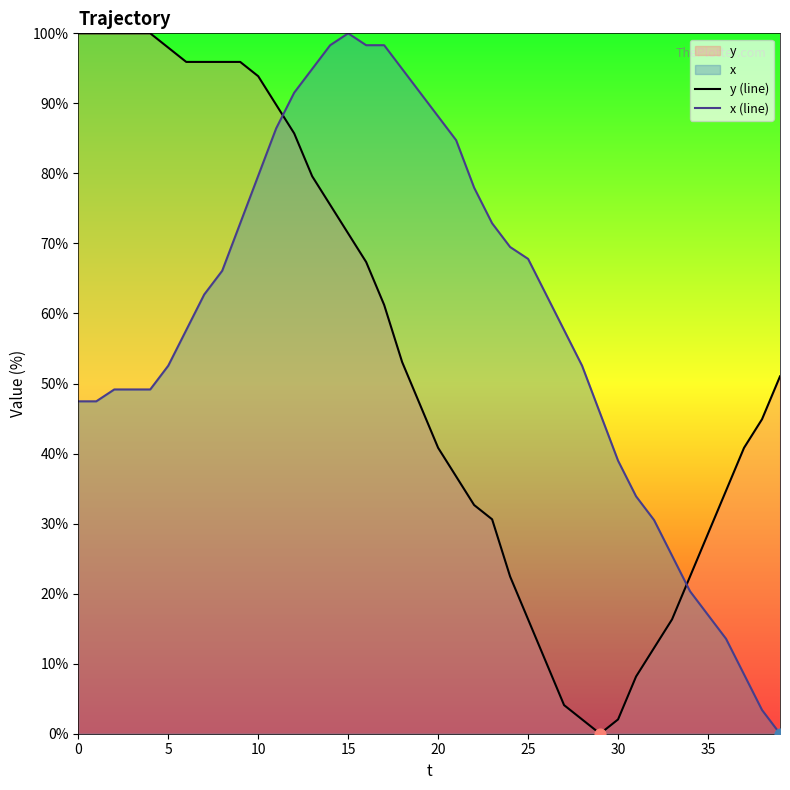

Is the value of x (line) at 24 greater than the value of y (line) at 33?

Yes